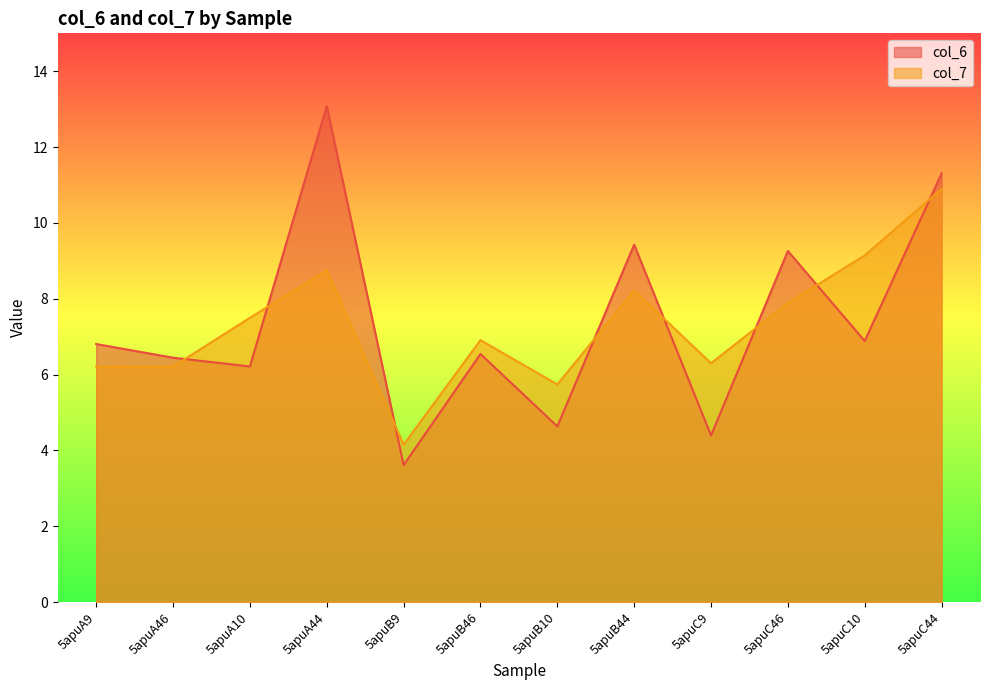

At which category does the chart reach its peak across all series?

5apuA44